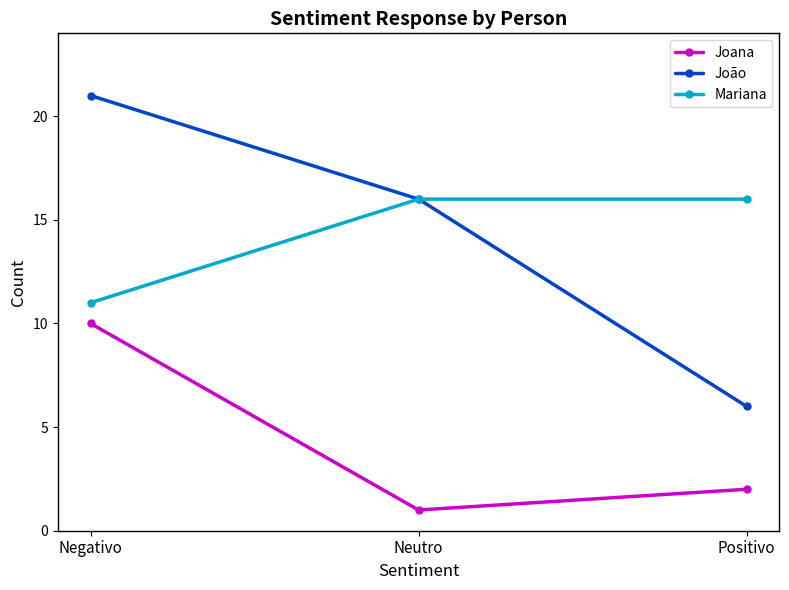

Reading left to right, transcribe all the data shown in this chart.

Joana: Negativo=10	Neutro=1	Positivo=2
João: Negativo=21	Neutro=16	Positivo=6
Mariana: Negativo=11	Neutro=16	Positivo=16